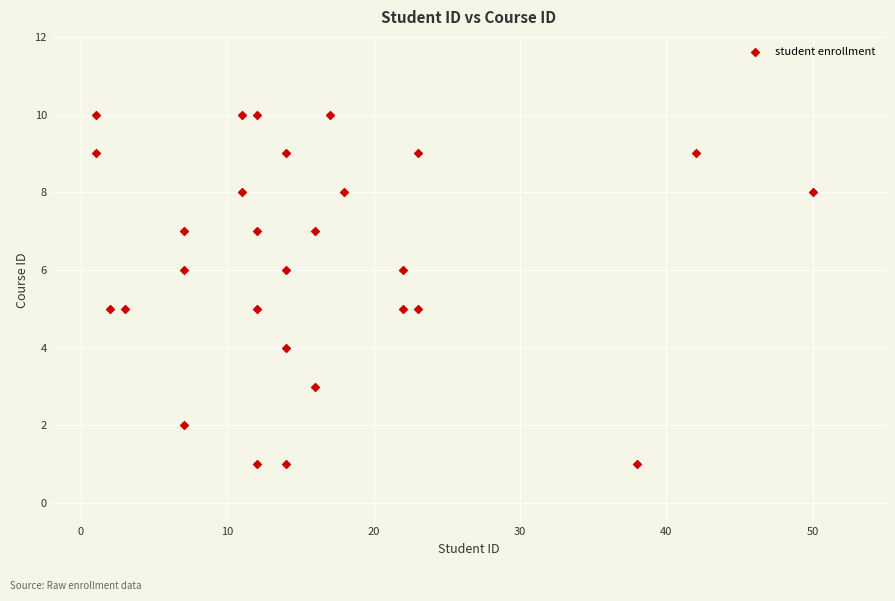

What is the range of X values (max minus min)?

49